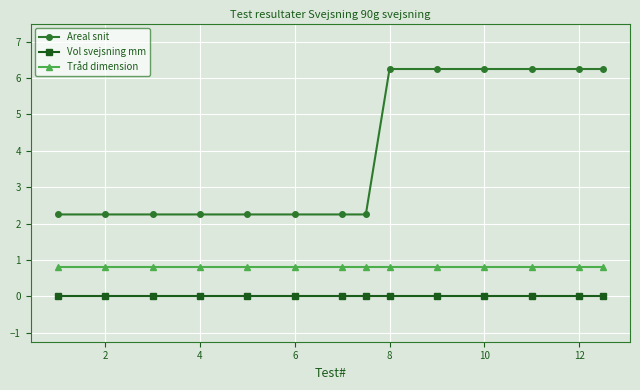

Which series has the largest range (max minus min)?

Areal snit